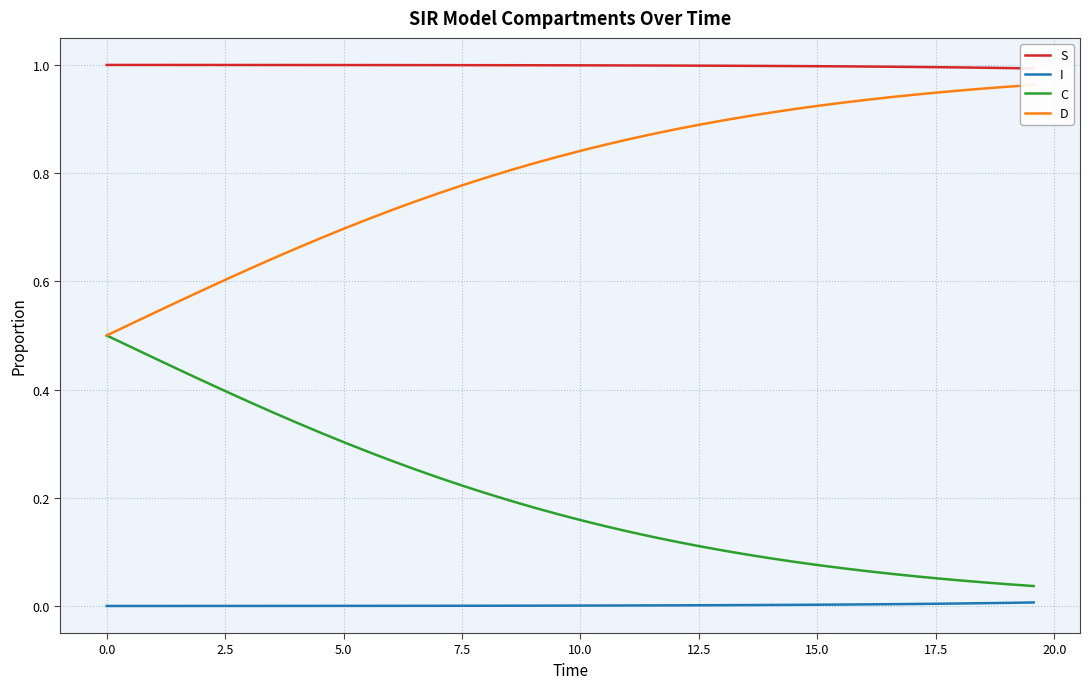

True or false: I and C intersect in this chart.

False